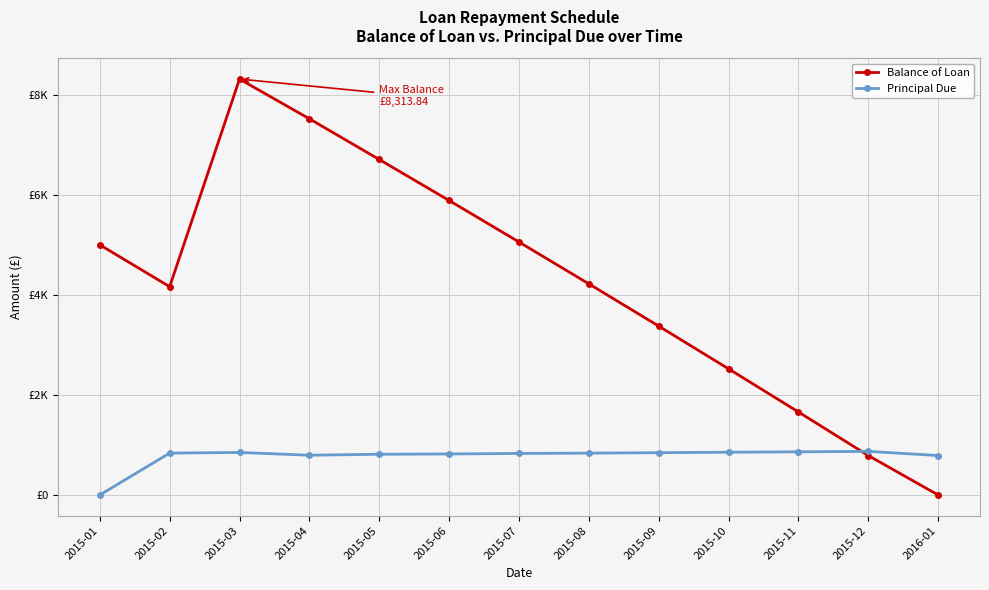

Is this an area chart (filled region under the line)?

No